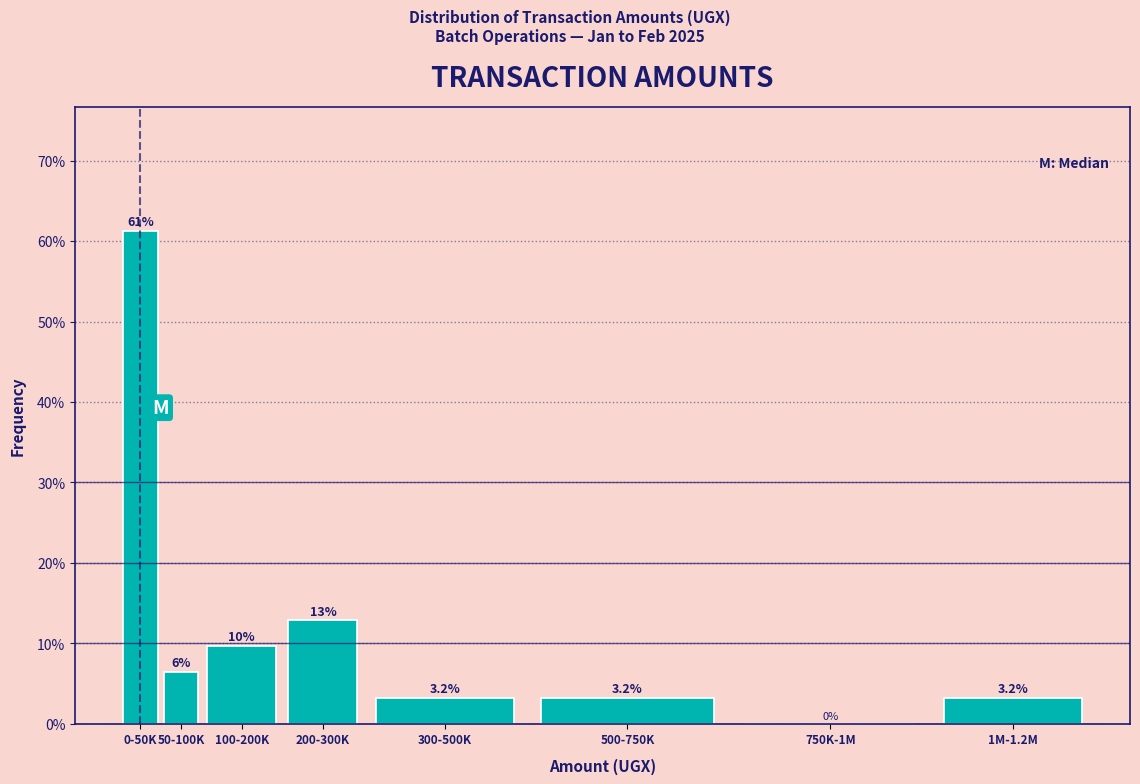

At which label does the data first exceed 6?

0-50K